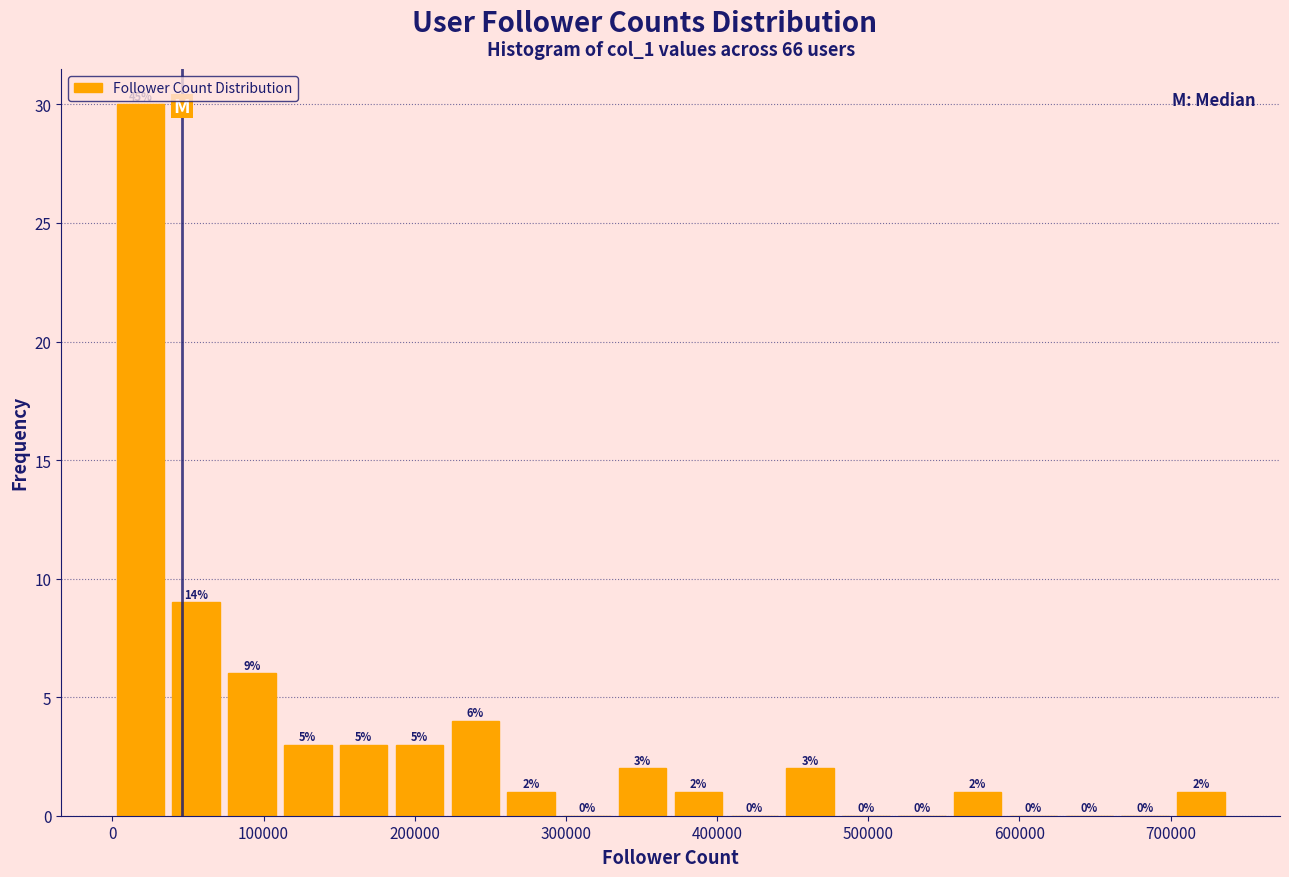

Around what value on the x-axis is the tallest bar? Give the approximate position of its centre, as read against the axis.

20000